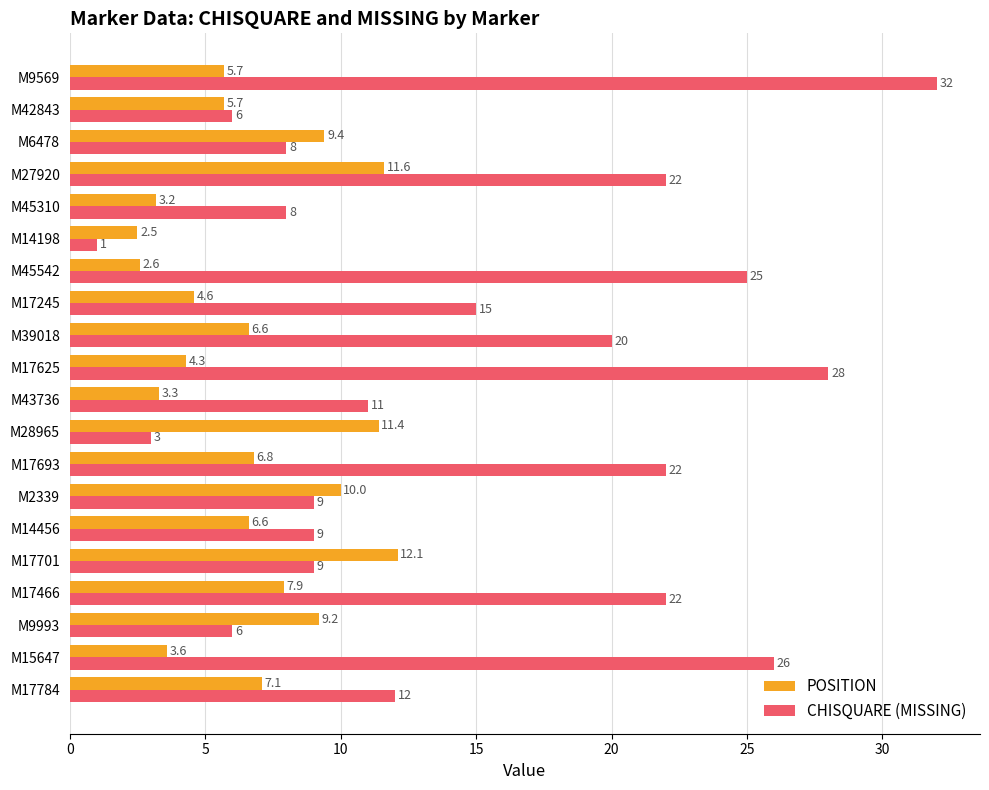

Rank the series by their average value, from highest to lowest.

CHISQUARE (MISSING), POSITION